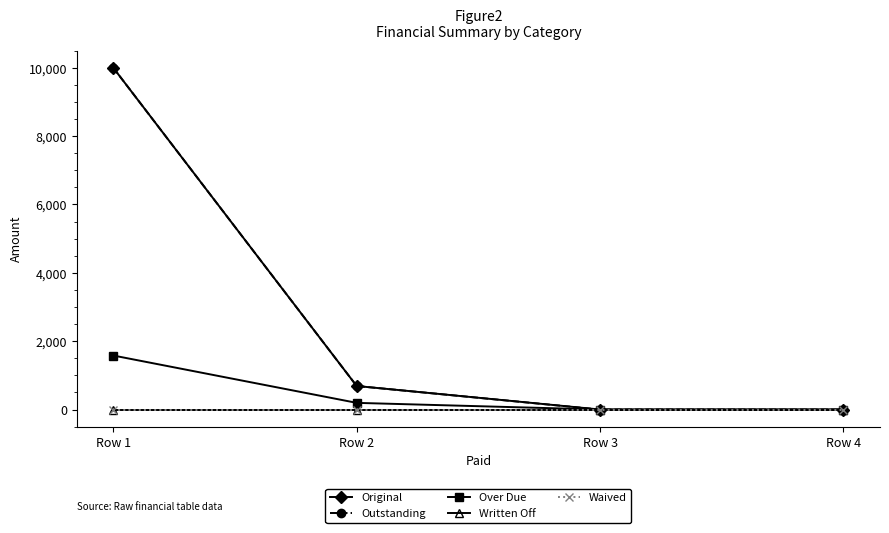

Reading right to left, what are all the values shown in this chart?

Original: Row 4=0.0	Row 3=0.0	Row 2=688.3	Row 1=10000.0
Outstanding: Row 4=0.0	Row 3=0.0	Row 2=688.3	Row 1=10000.0
Over Due: Row 4=0.0	Row 3=0.0	Row 2=195.1	Row 1=1580.3
Written Off: Row 4=0.0	Row 3=0.0	Row 2=0.0	Row 1=0.0
Waived: Row 4=0.0	Row 3=0.0	Row 2=0.0	Row 1=0.0